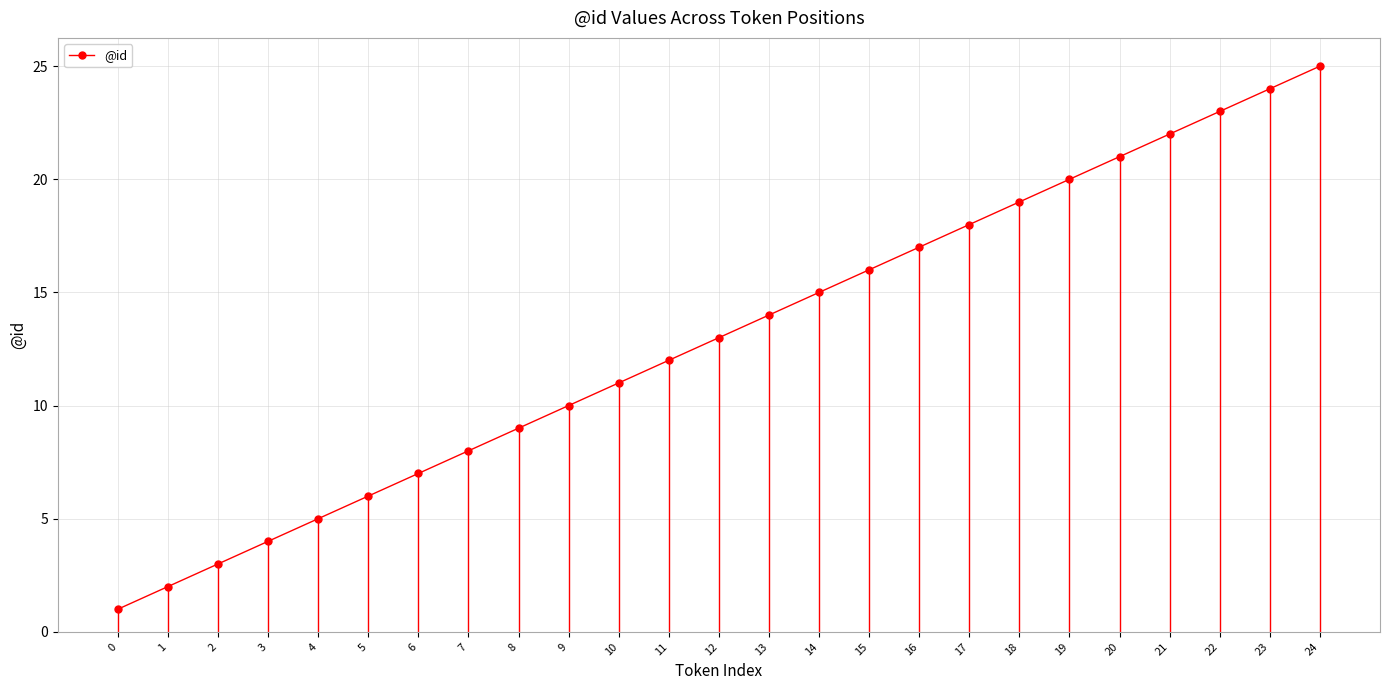

What is the sum of all values?

325